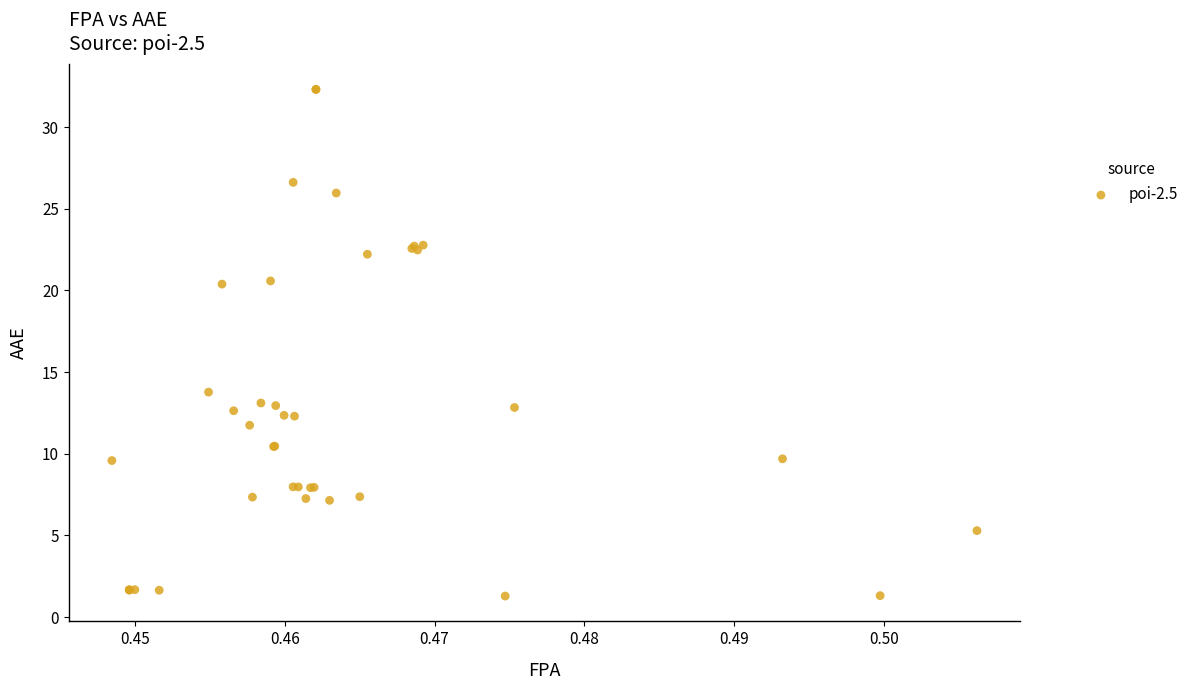

What Y value in the scatter plot is closest to 16?

13.8